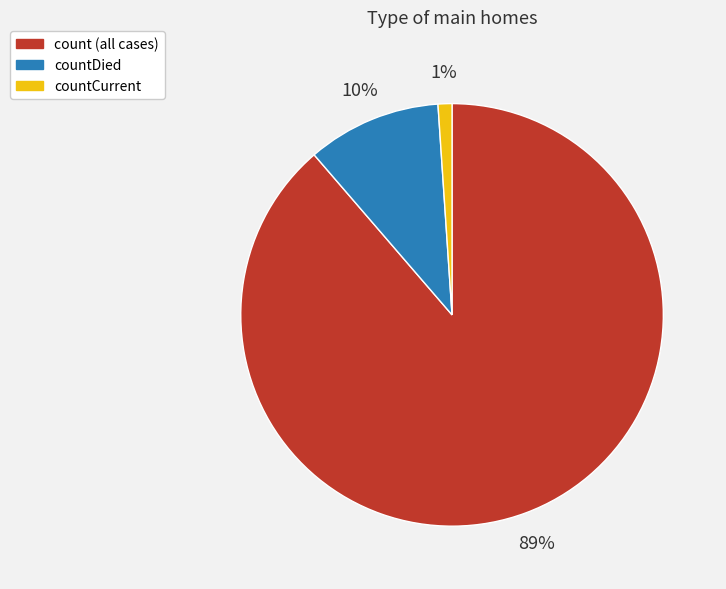

Does any single category account for the majority?

Yes